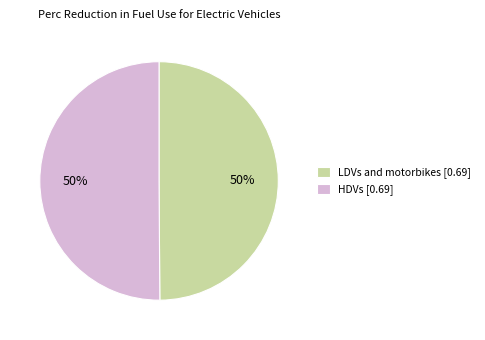

Combined, do LDVs and motorbikes [0.69] and HDVs [0.69] account for over 50%?

Yes